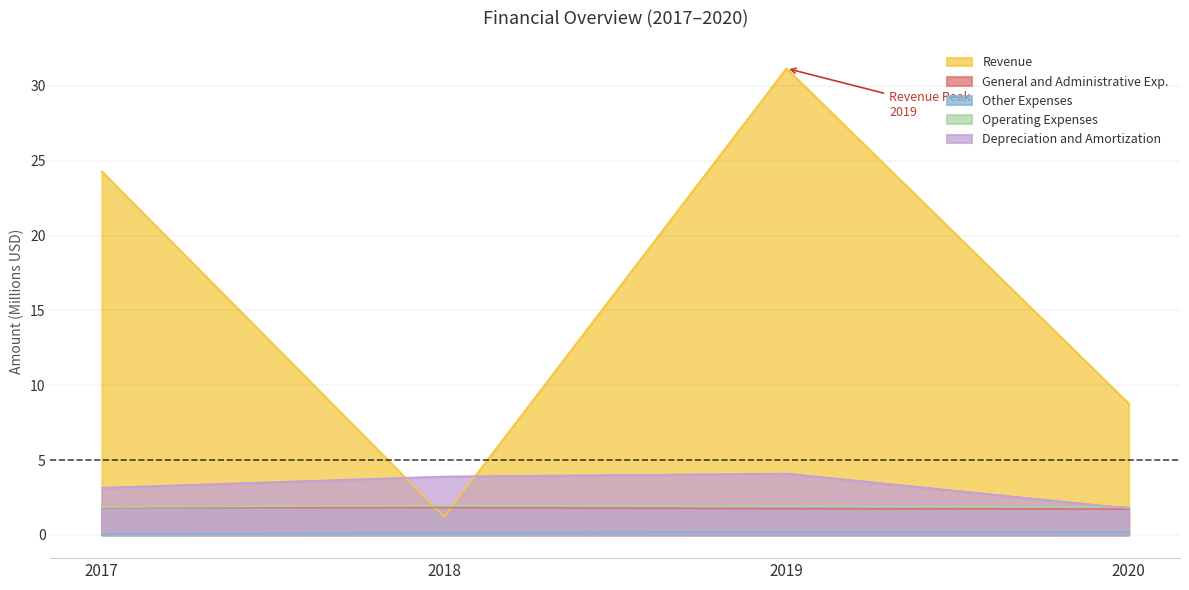

At which category does Other Expenses reach its first local peak?

2019